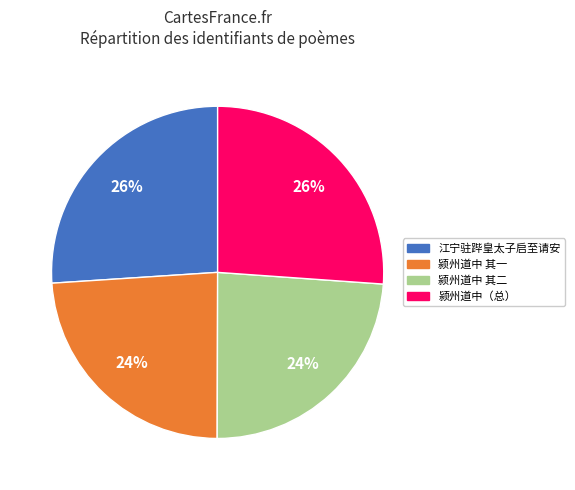

To the nearest percent, what portion does 颍州道中 其二 represent?

24%